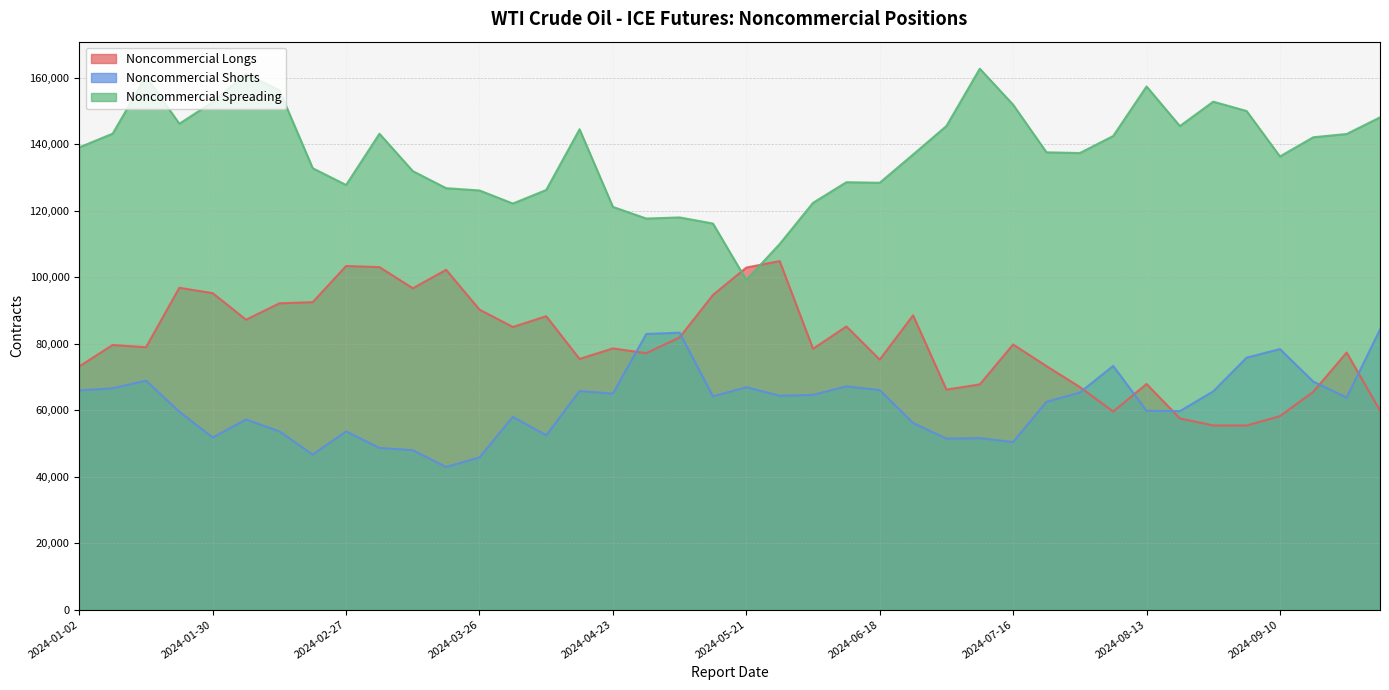

What is the label of the 30th point from the left?

2024-07-23